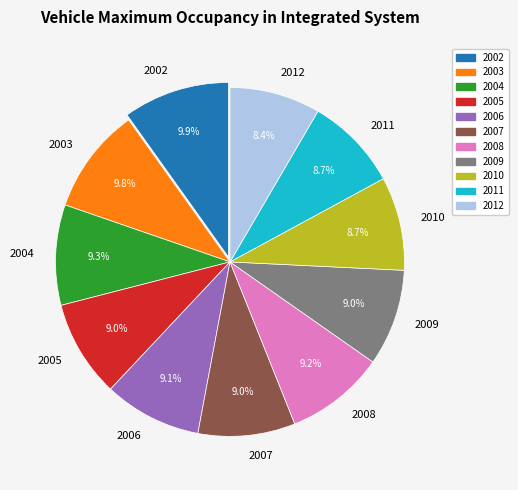

Count the number of slices in the pie.

11